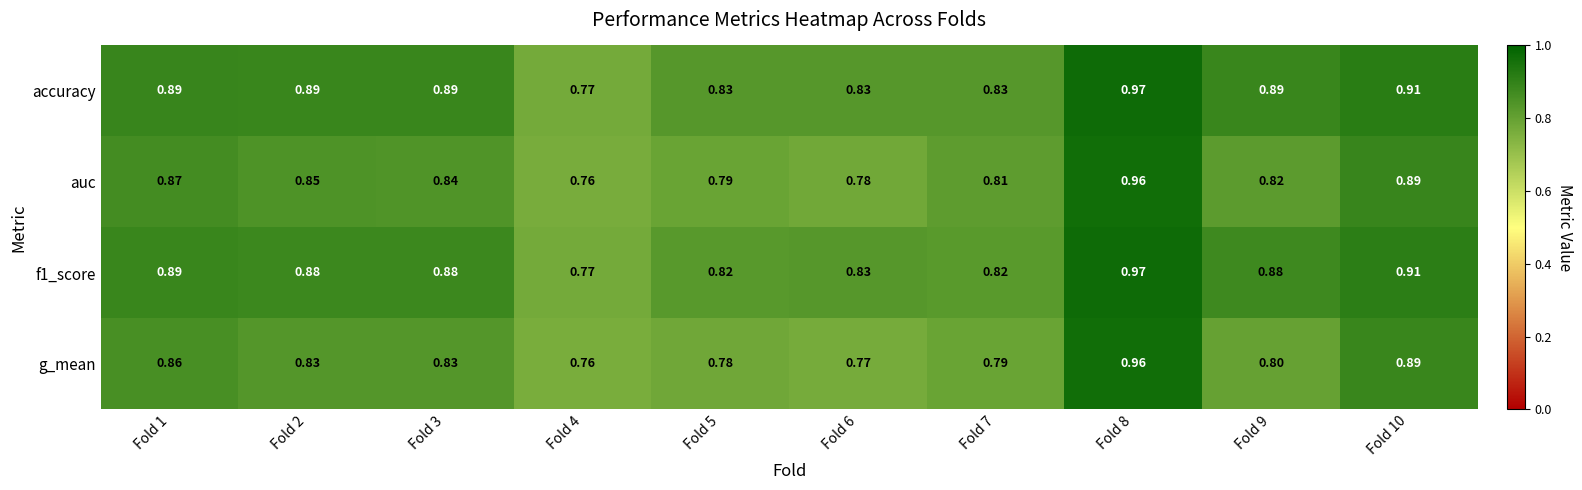

How many categories are shown in the chart?

10